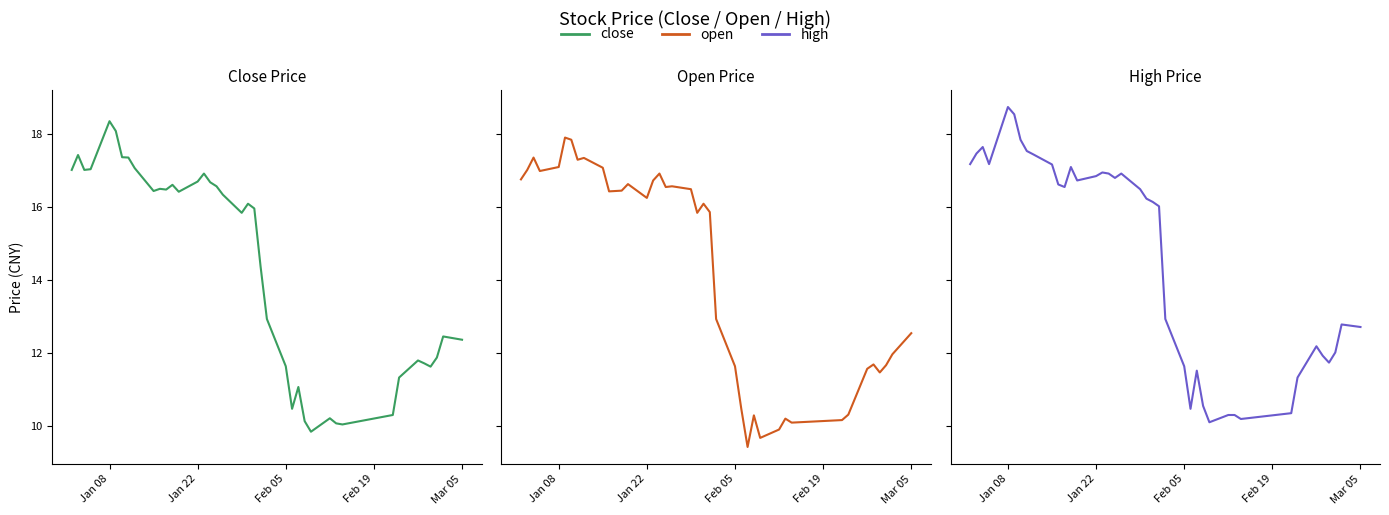

How many interior local valleys does the Open series have?

10